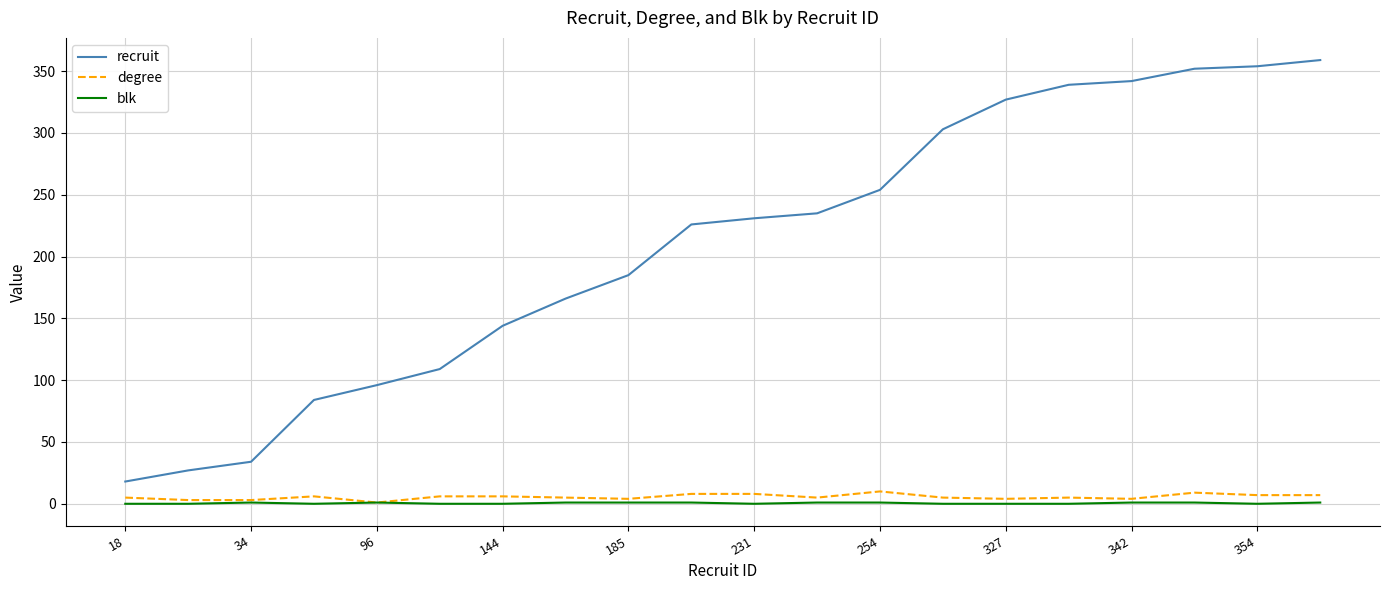

Which series has the widest spread of values?

recruit